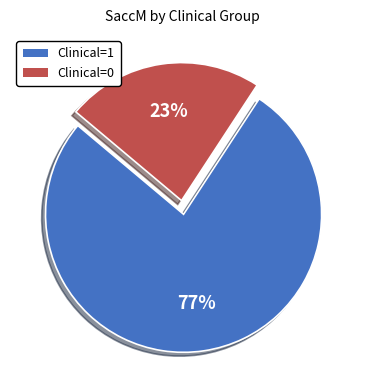

True or false: Clinical=1 accounts for 77% of the total.

True